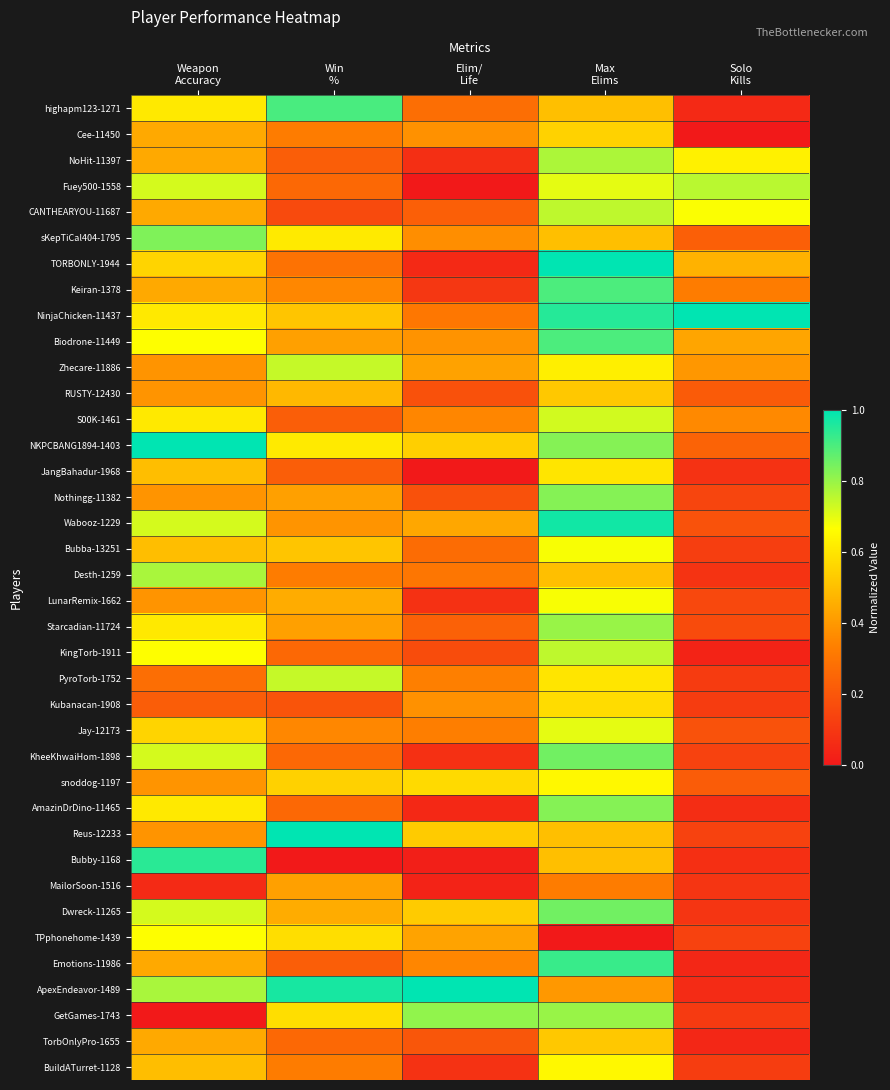

What is the maximum value shown in the chart?

1.0